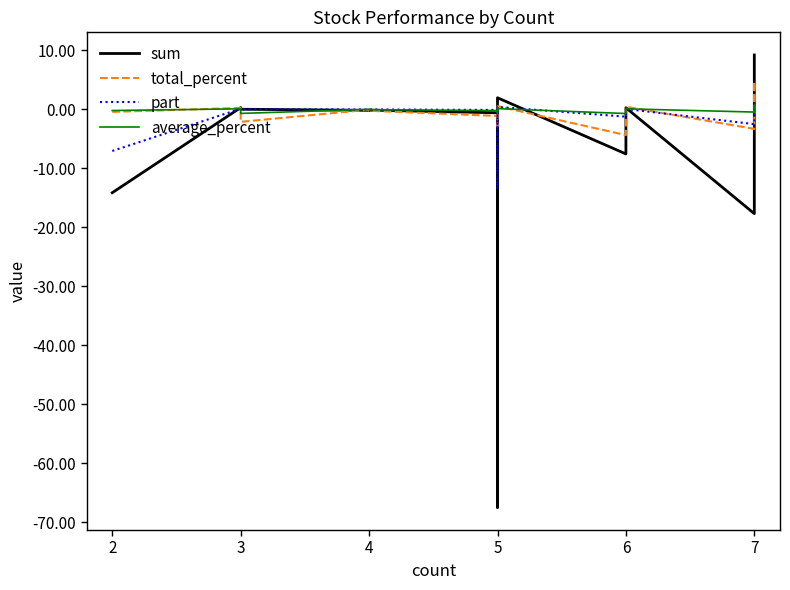

Does the chart have visible grid lines?

No